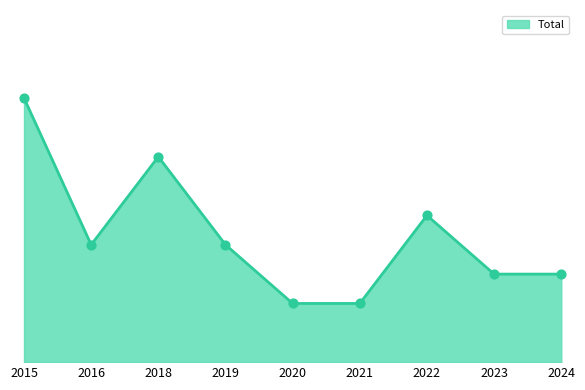

Does the chart have visible grid lines?

No